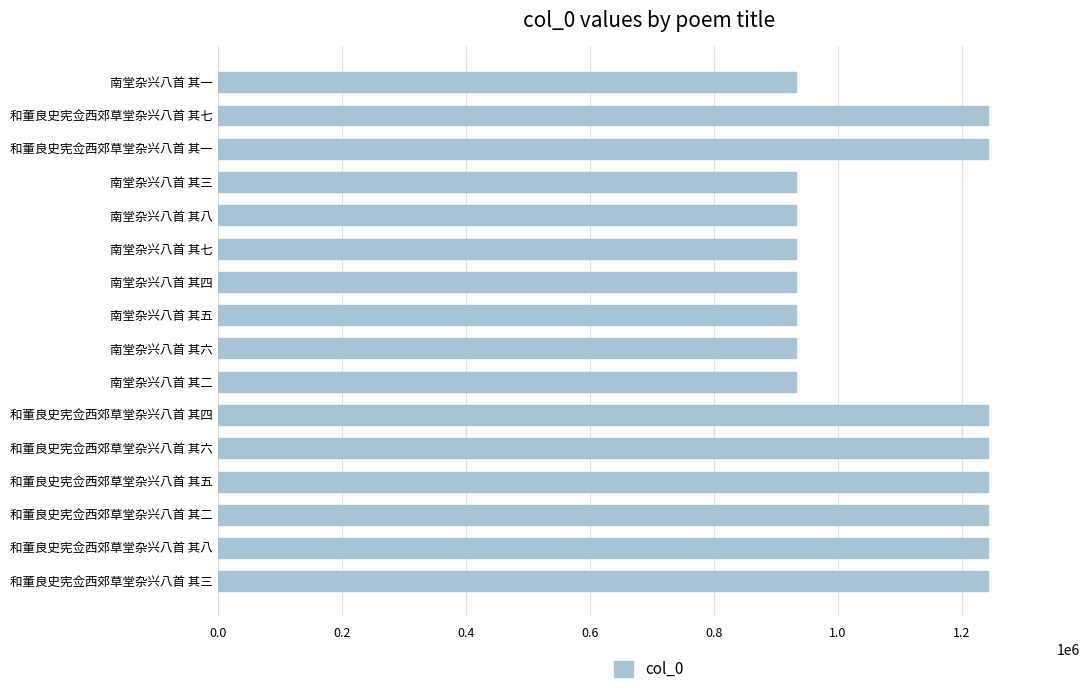

What is the label of the 10th bar from the bottom?

南堂杂兴八首 其四